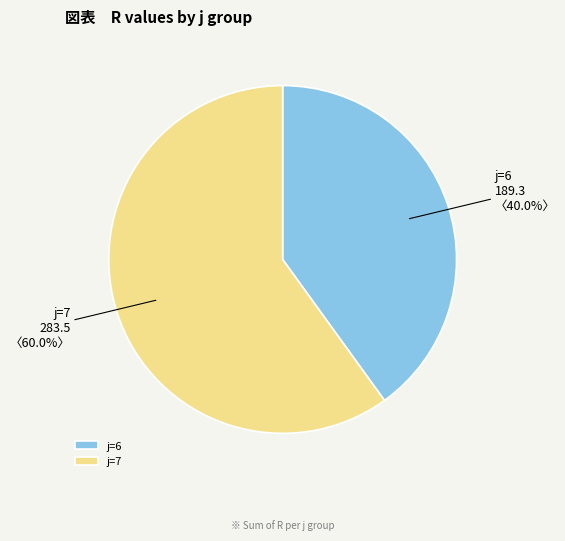

Does any single category account for the majority?

Yes